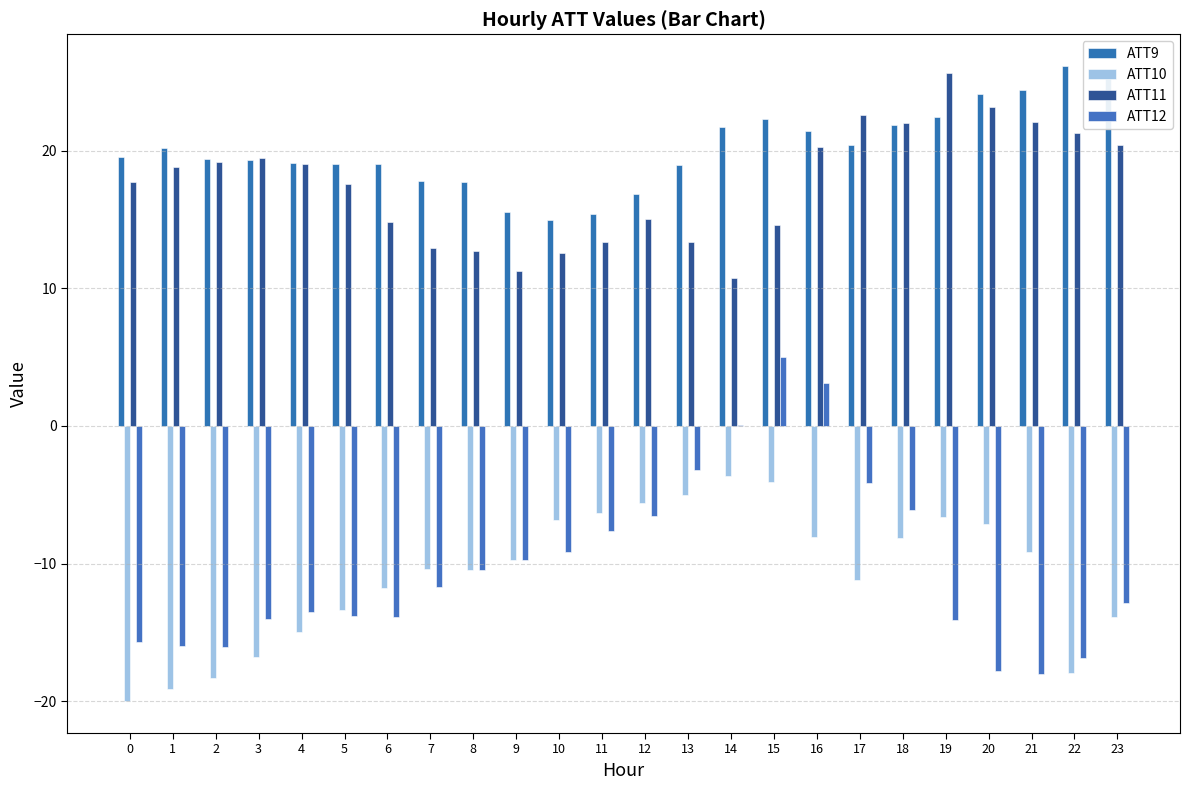

What is the value of the ATT12 bar at the 8th from the left?

-11.7